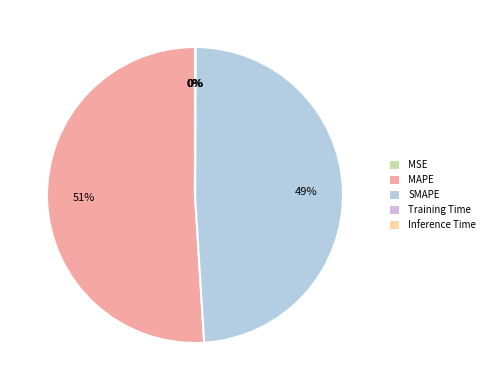

How many slices are in this pie chart?

5